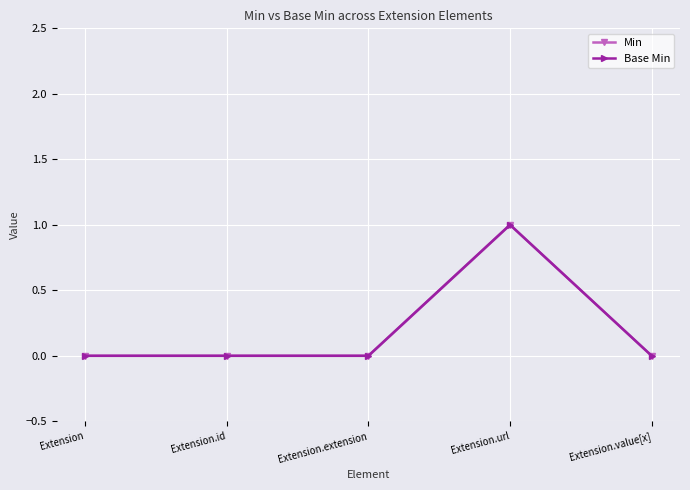

True or false: Min has a value of 0 at Extension.id.

False